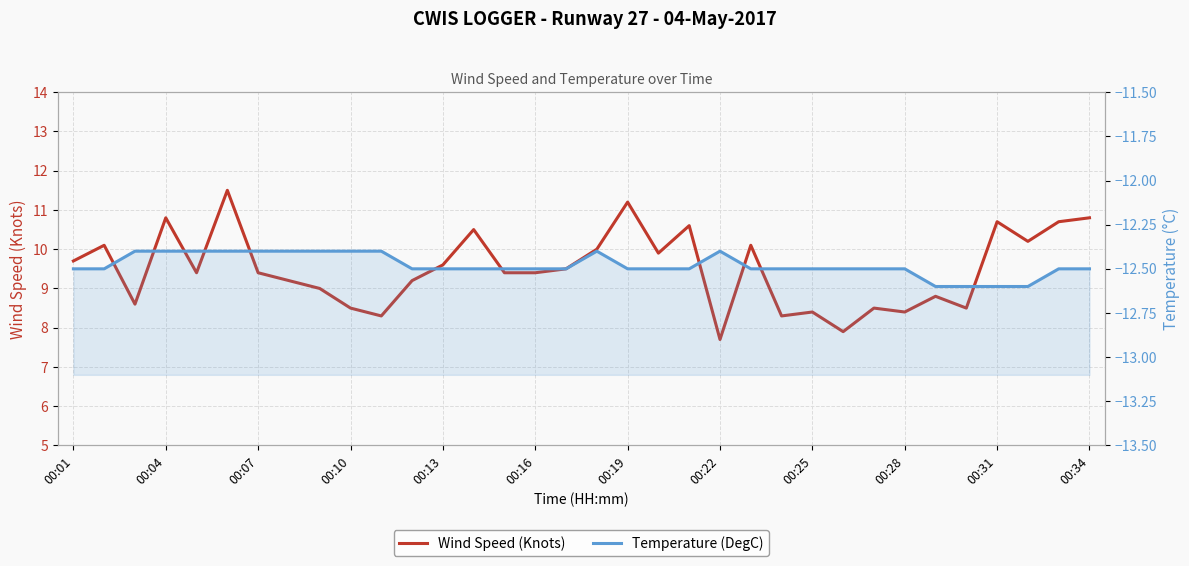

True or false: Wind Speed (Knots) and Temperature (DegC) cross at least once.

False